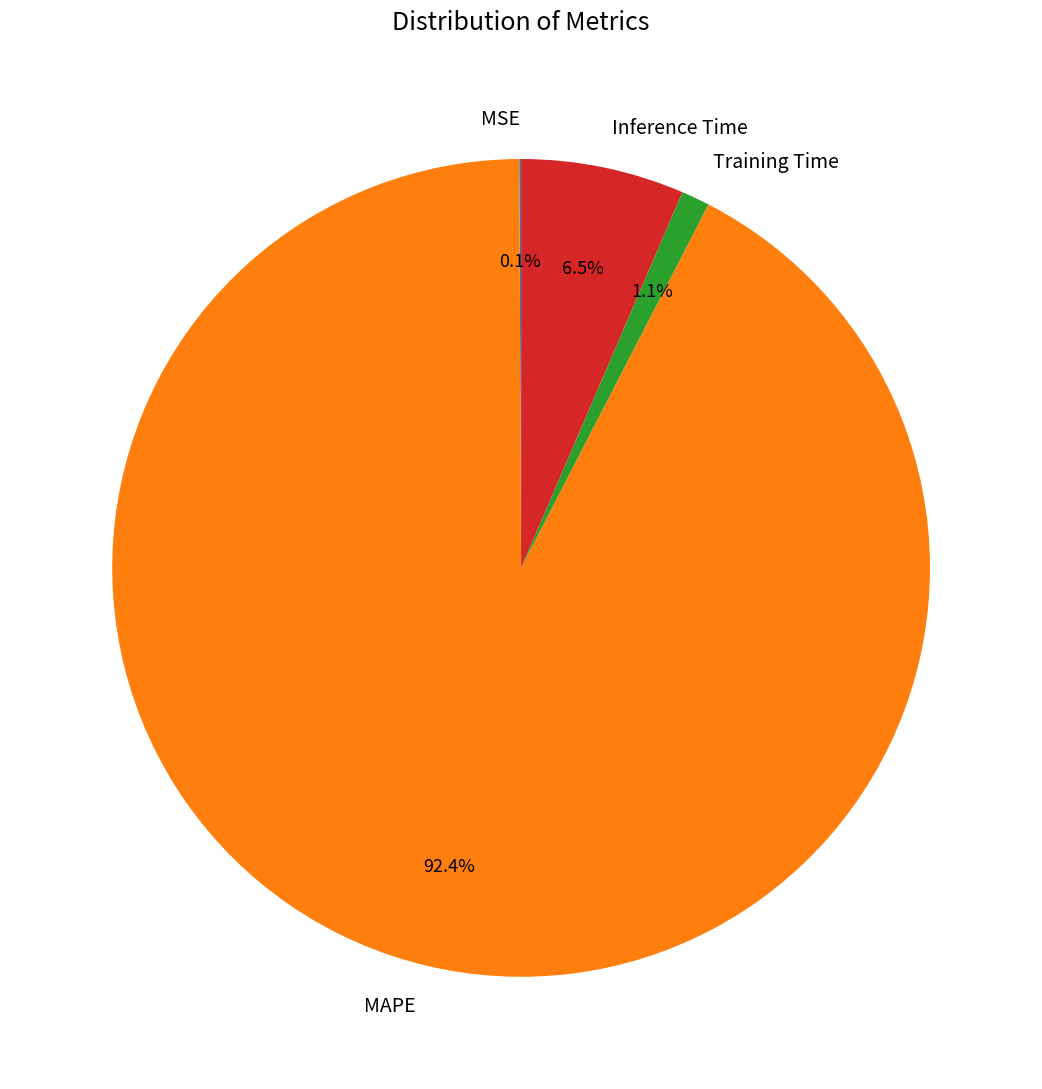

Which category has the biggest portion of the pie?

MAPE